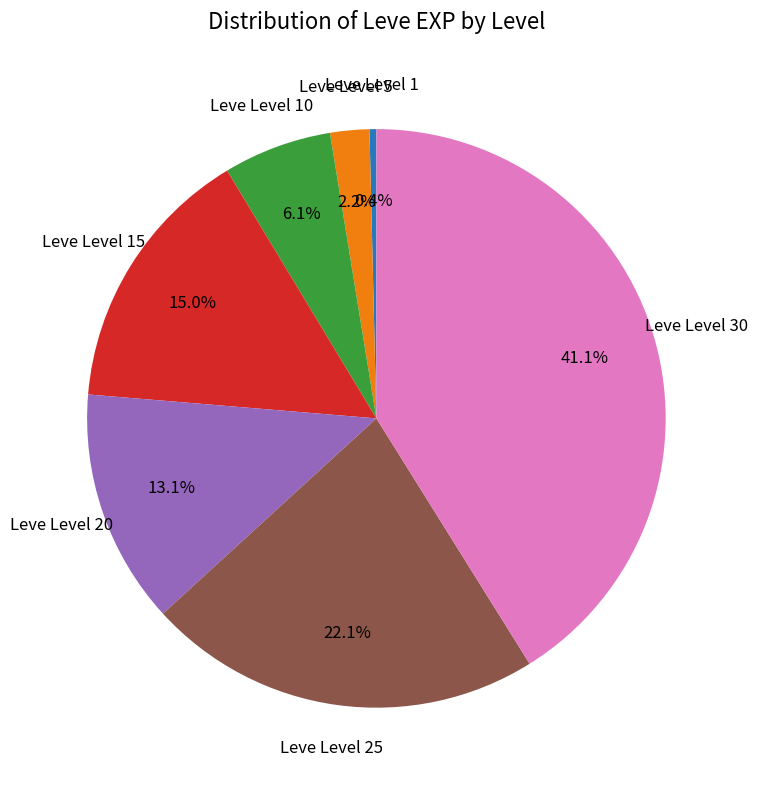

What is the smallest slice in the pie chart?

Leve Level 1